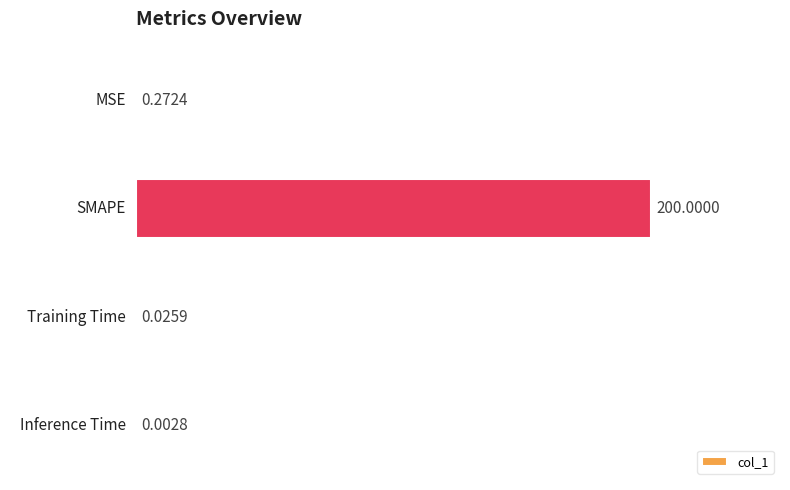

Which label corresponds to the largest value in the chart?

SMAPE